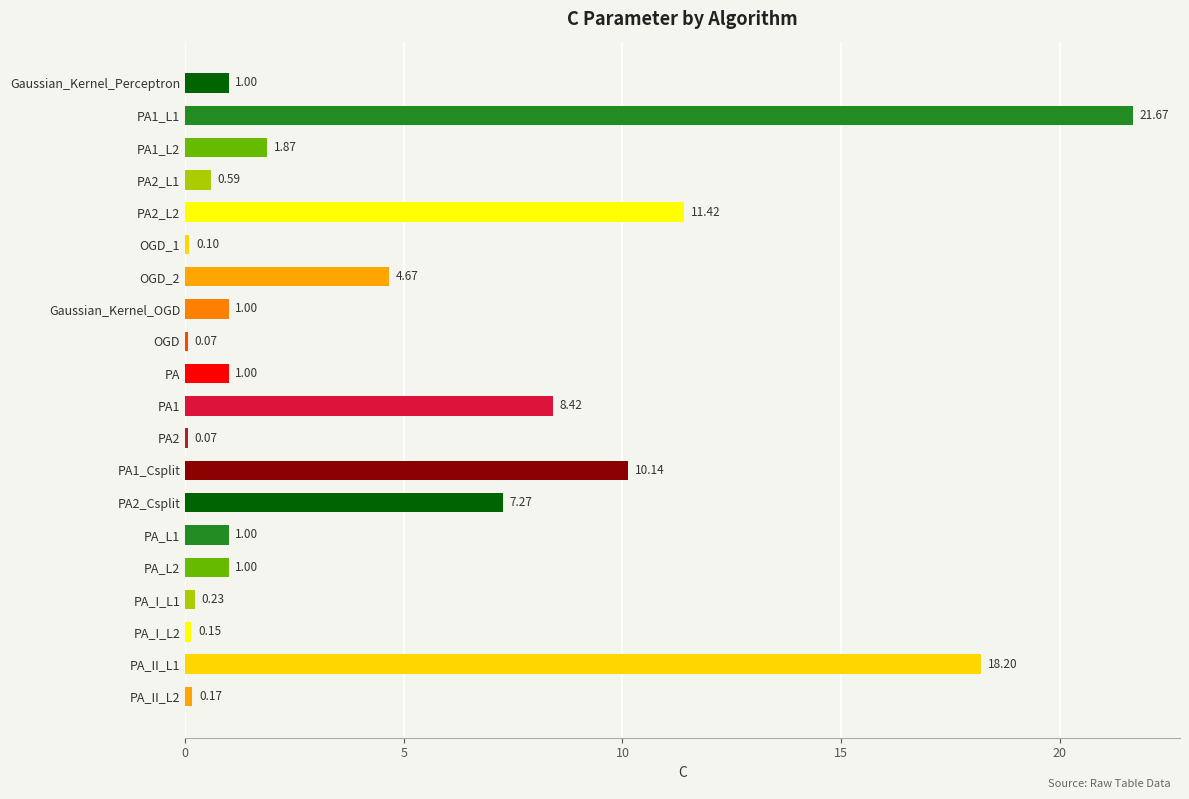

What is the sum of the values at PA2 and Gaussian_Kernel_Perceptron?

1.1